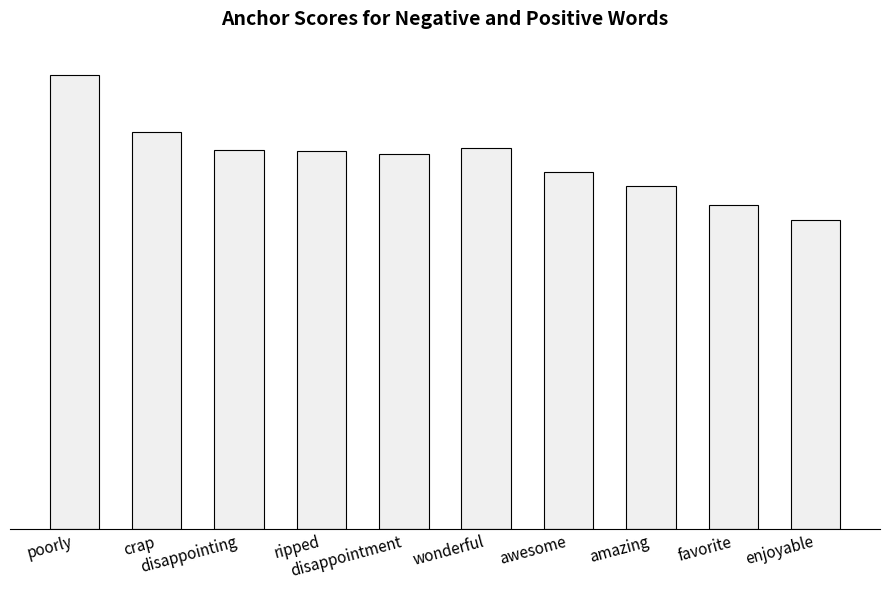

Reading left to right, list all the values displayed in this chart.

1.0	0.9	0.8	0.8	0.8	0.8	0.8	0.7	0.7	0.7